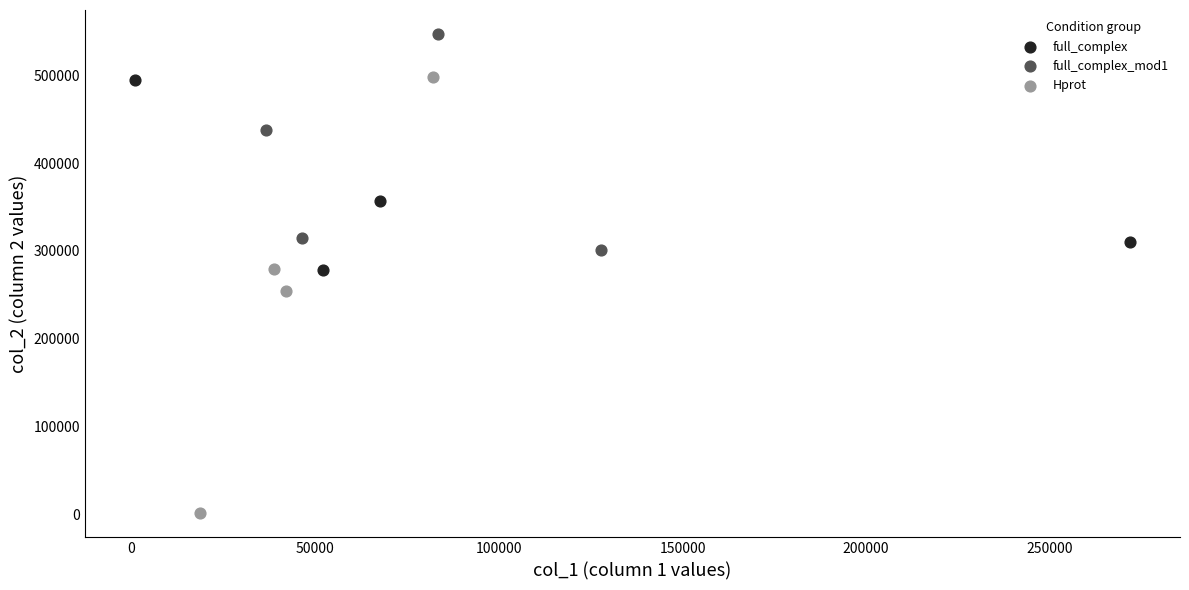

Which series reaches the minimum Y coordinate?

Hprot